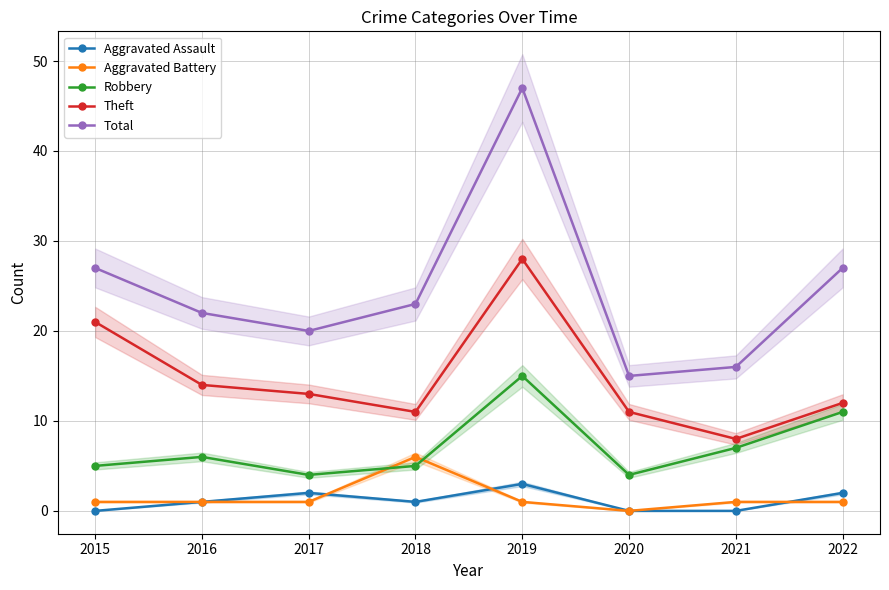

What is the approximate value of Total at 2019, to the nearest 5?

45